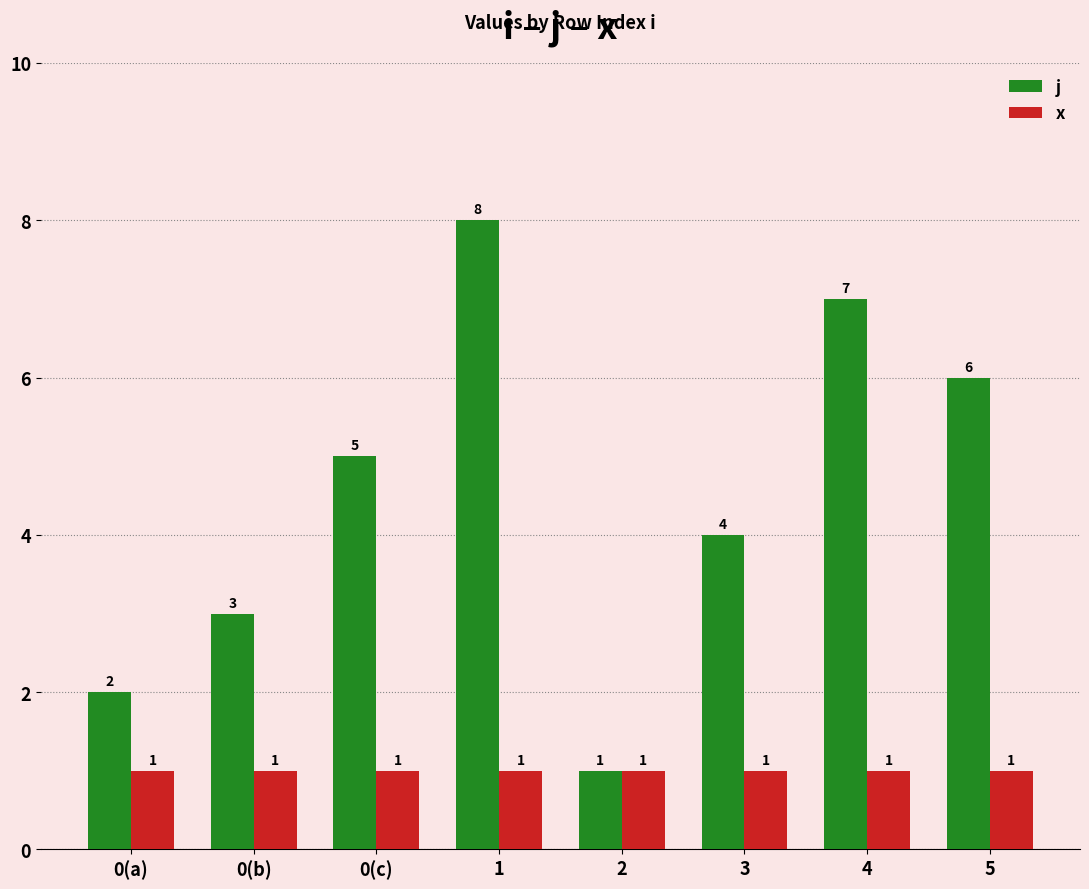

List the series in order of their peak value, lowest first.

x, j